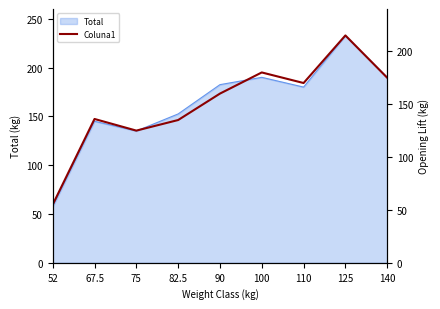

What is the smallest value displayed?

55